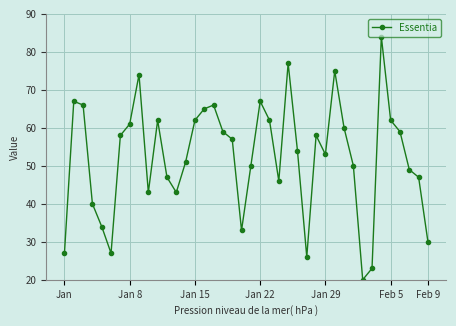

How many interior local peaks (higher than both neighbors) does the data have?

9